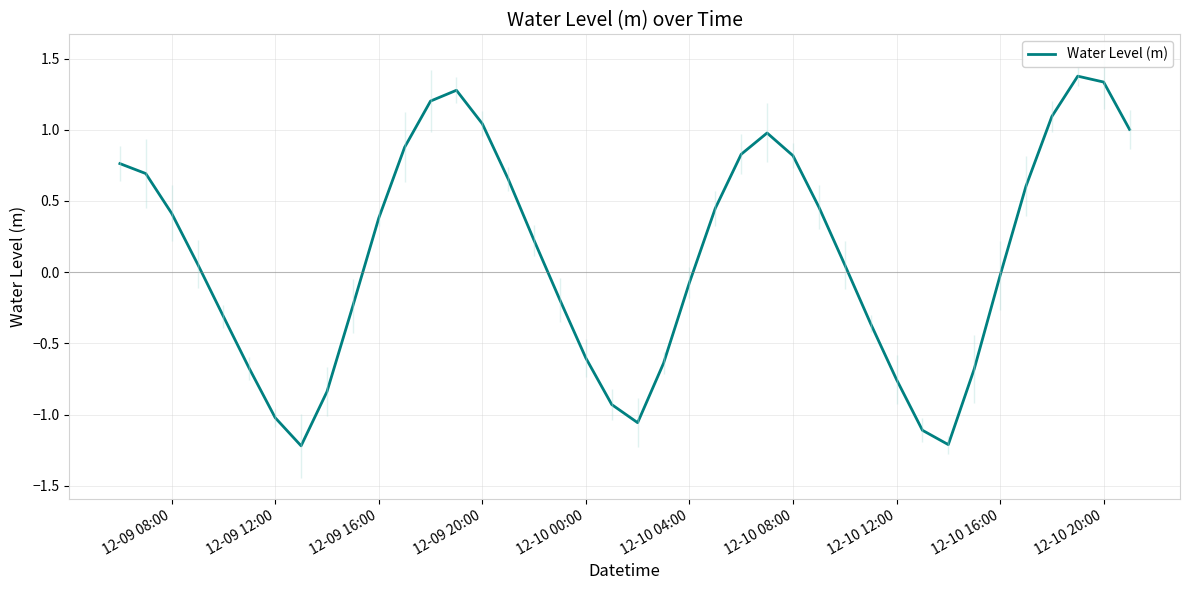

What is the minimum value for Water Level (m)?

-1.2